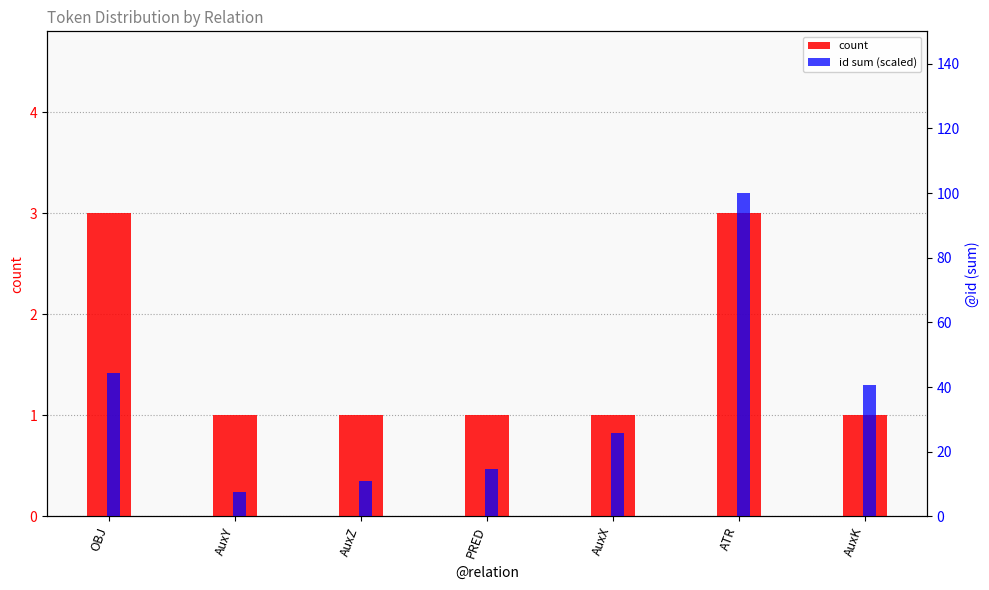

What is the maximum value shown in the chart?

100.0